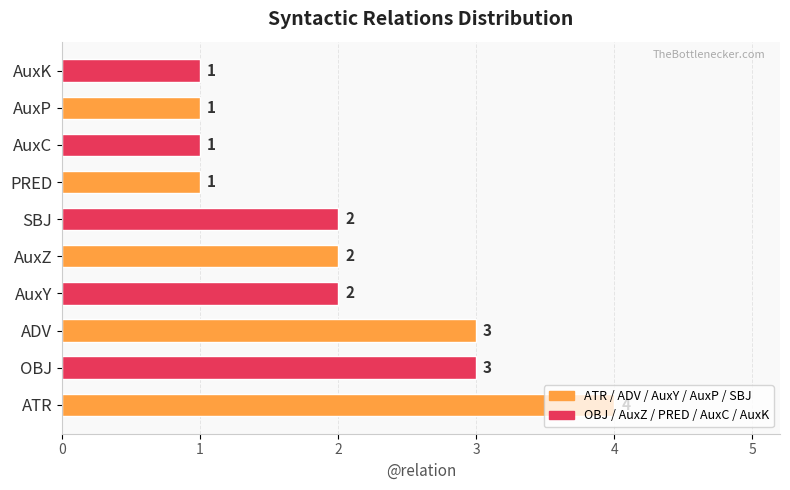

What is the maximum value shown in the chart?

4